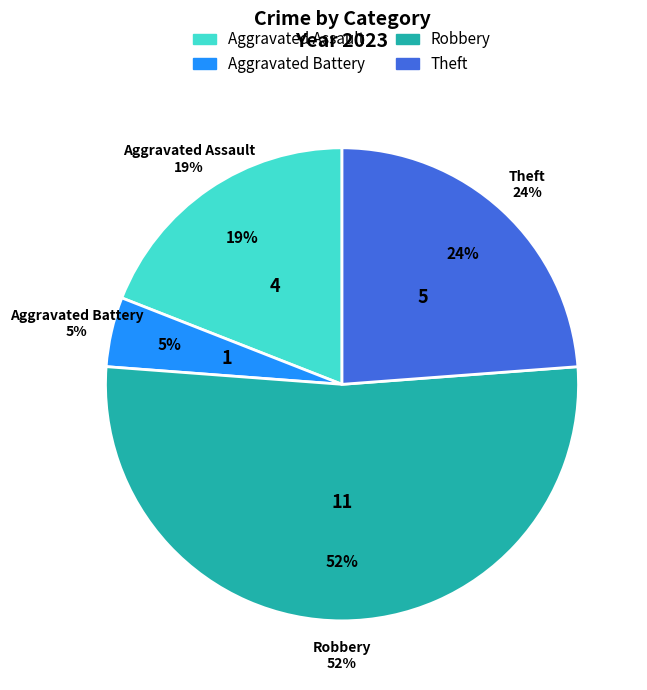

Between Aggravated Battery and Theft, which is larger?

Theft